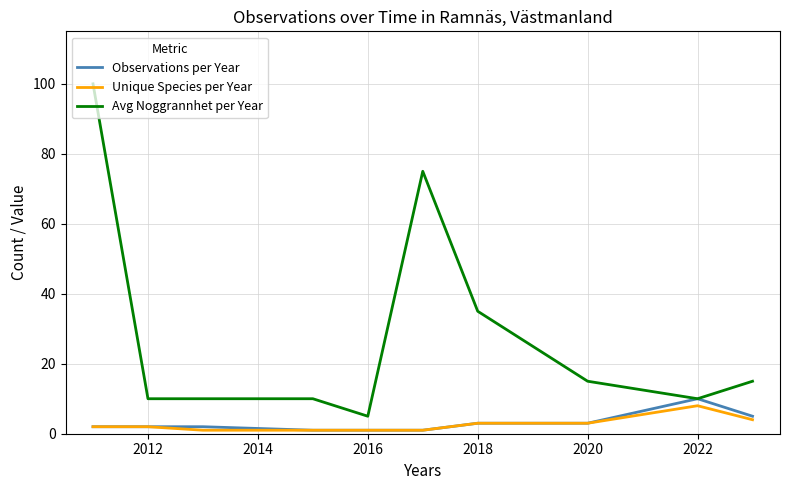

How many series are shown in this chart?

3